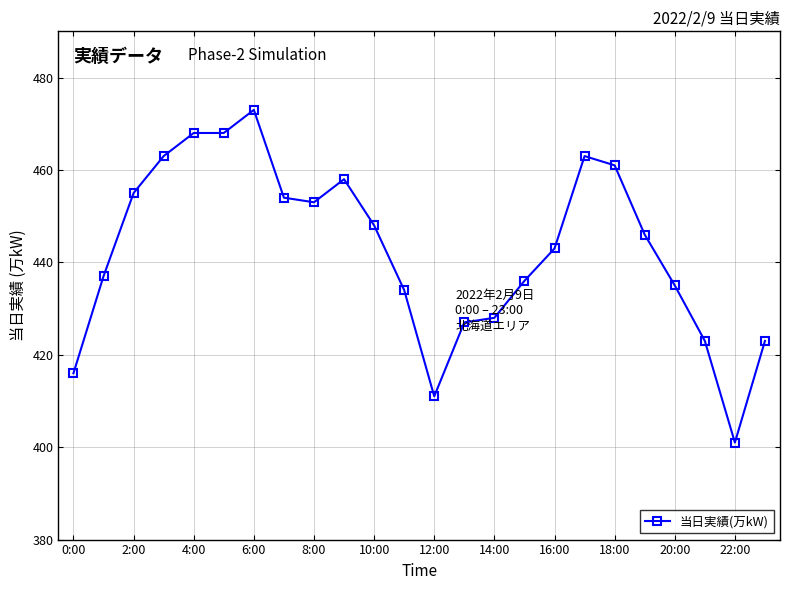

How many lines are shown in the chart?

1